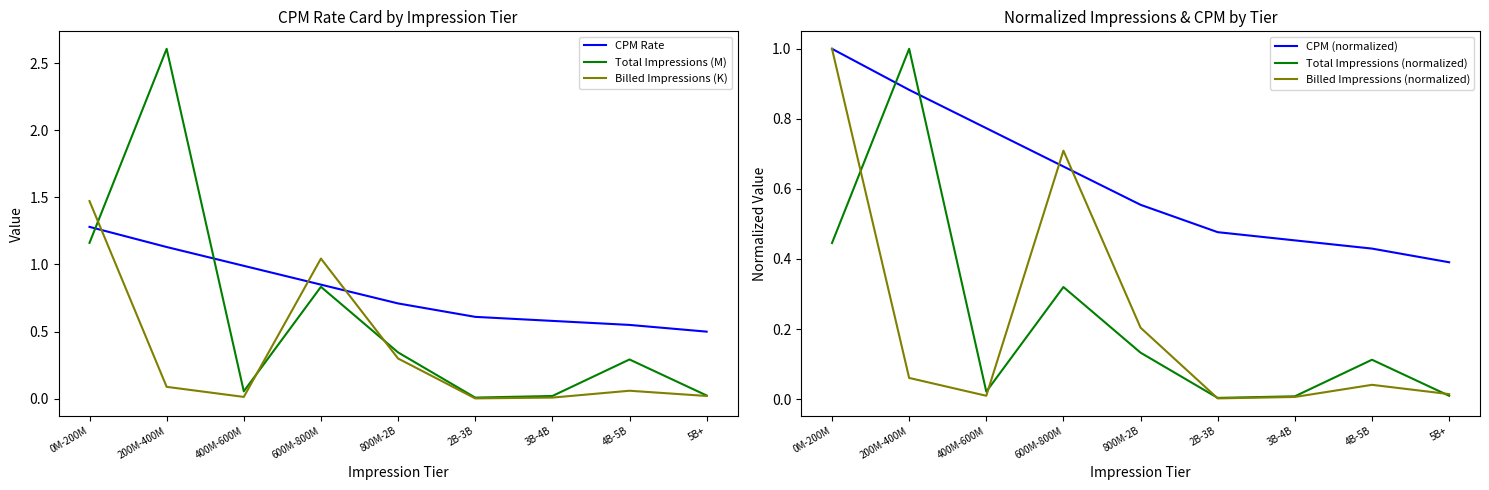

Which series has the largest total across all categories?

CPM Rate